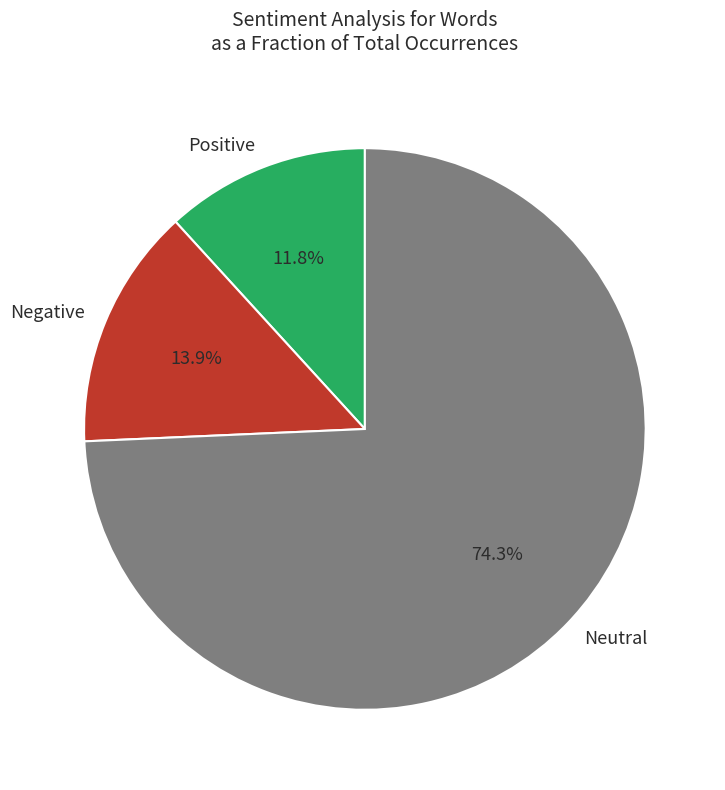

Approximately how many times larger is the value at Negative compared to Positive?

1.2